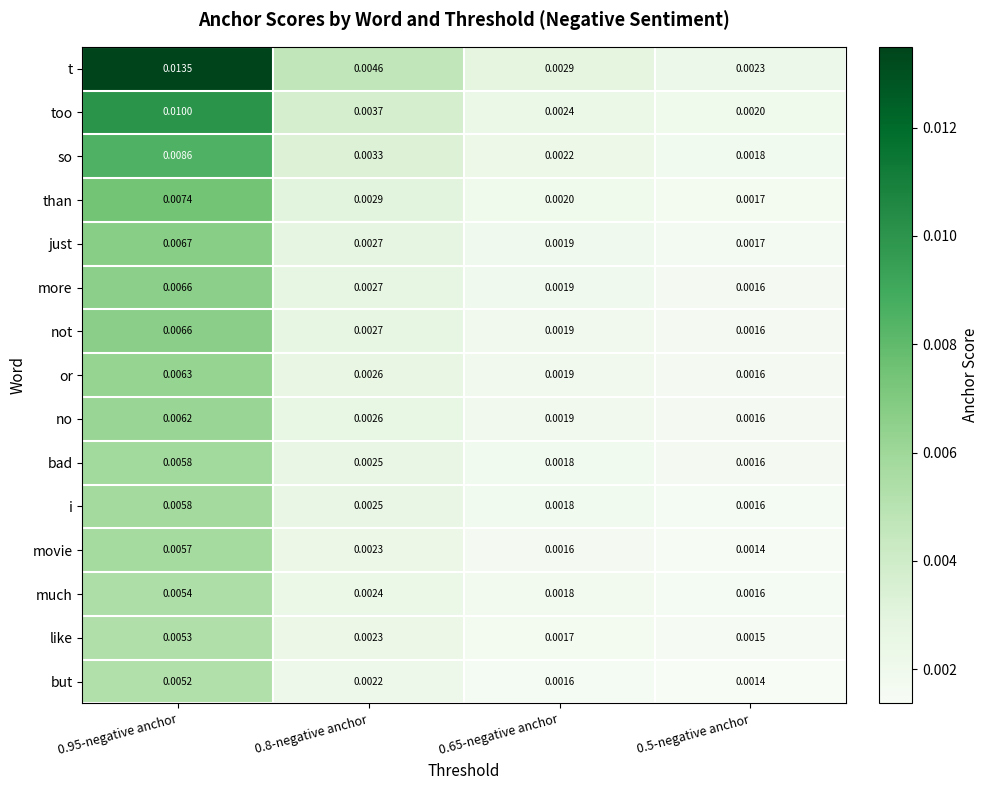

Which series has the largest total across all categories?

t